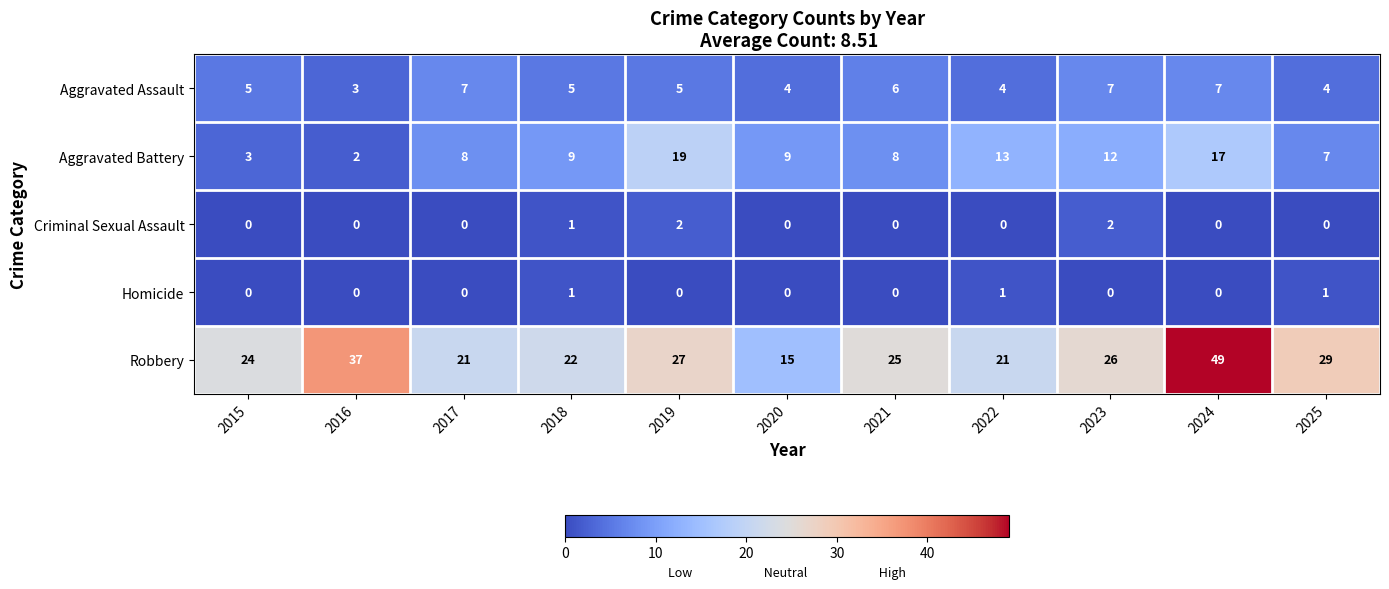

Rank the series by their maximum value, from lowest to highest.

Homicide, Criminal Sexual Assault, Aggravated Assault, Aggravated Battery, Robbery